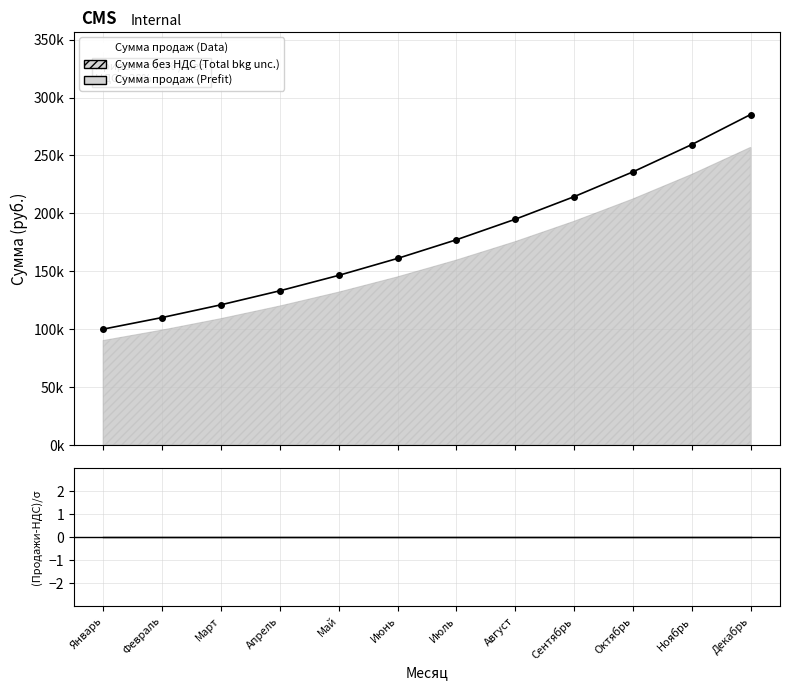

Which label corresponds to the smallest value in the chart?

Январь